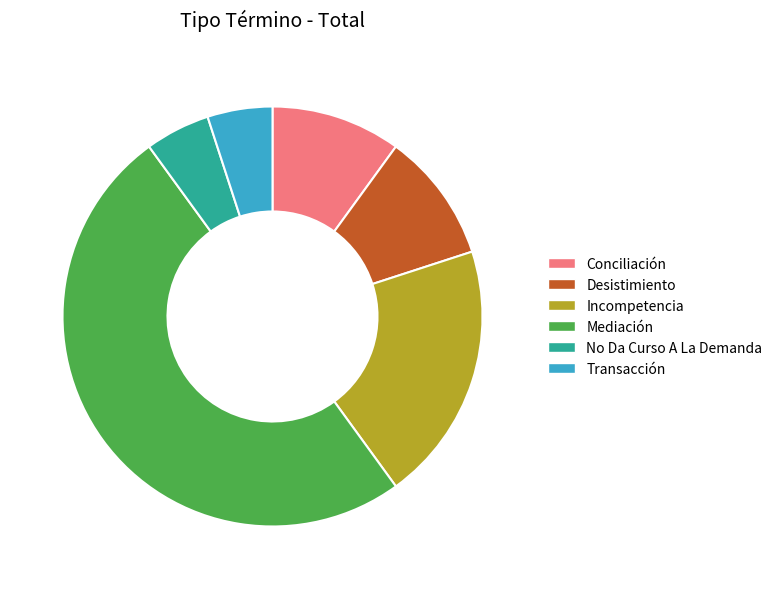

True or false: Conciliación accounts for 23% of the total.

False